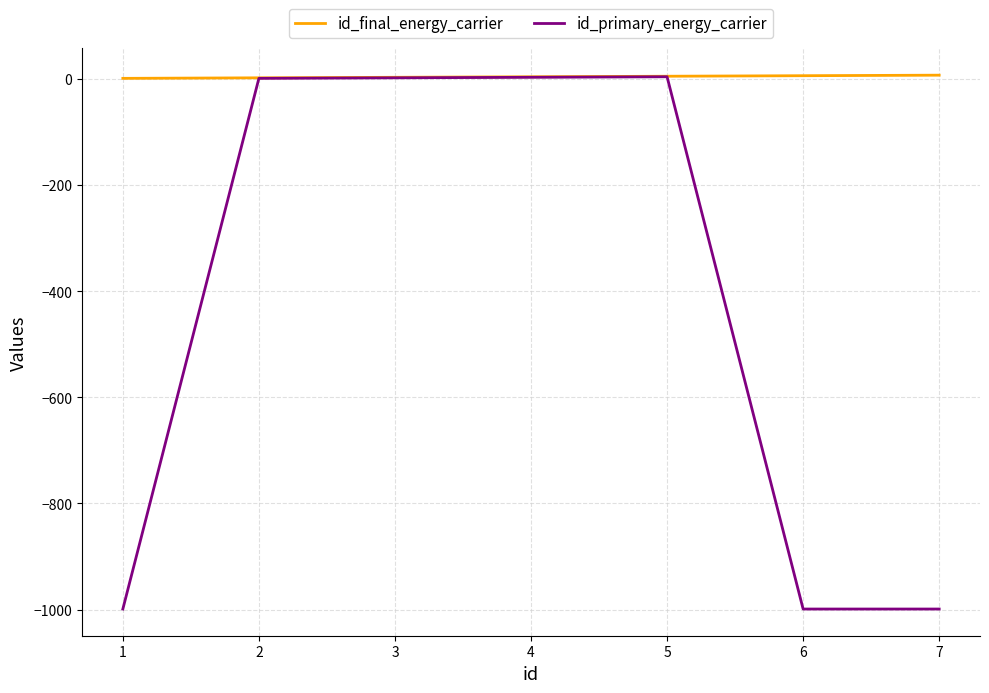

What is the smallest value displayed?

-999